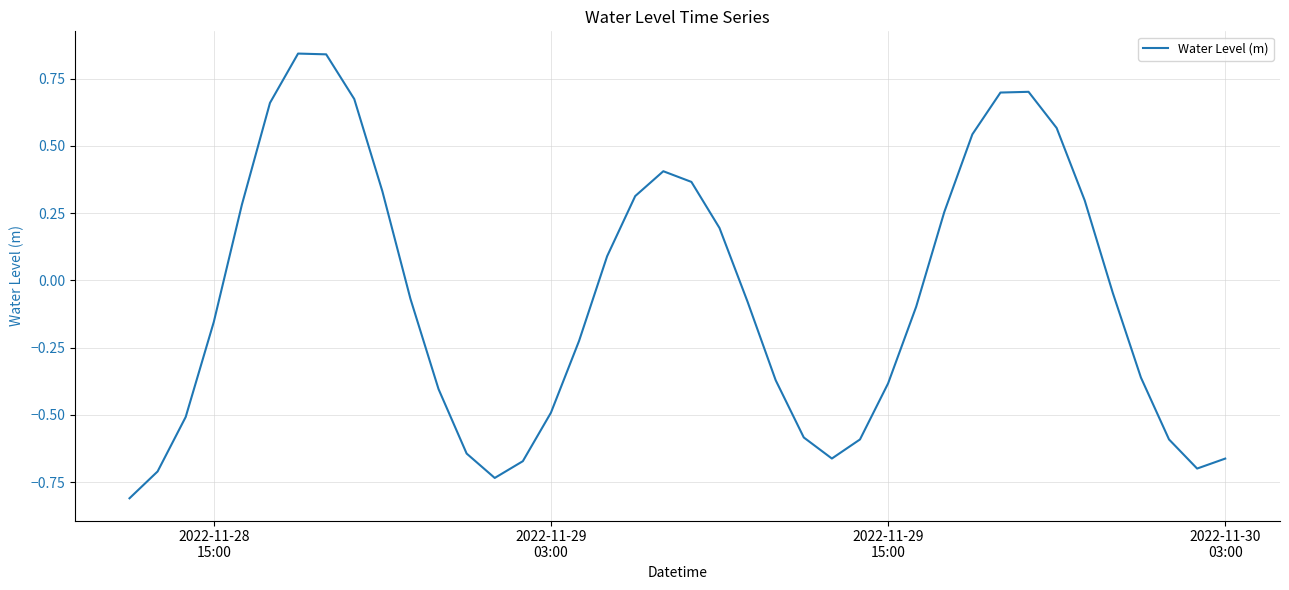

What is the smallest value displayed?

-0.8